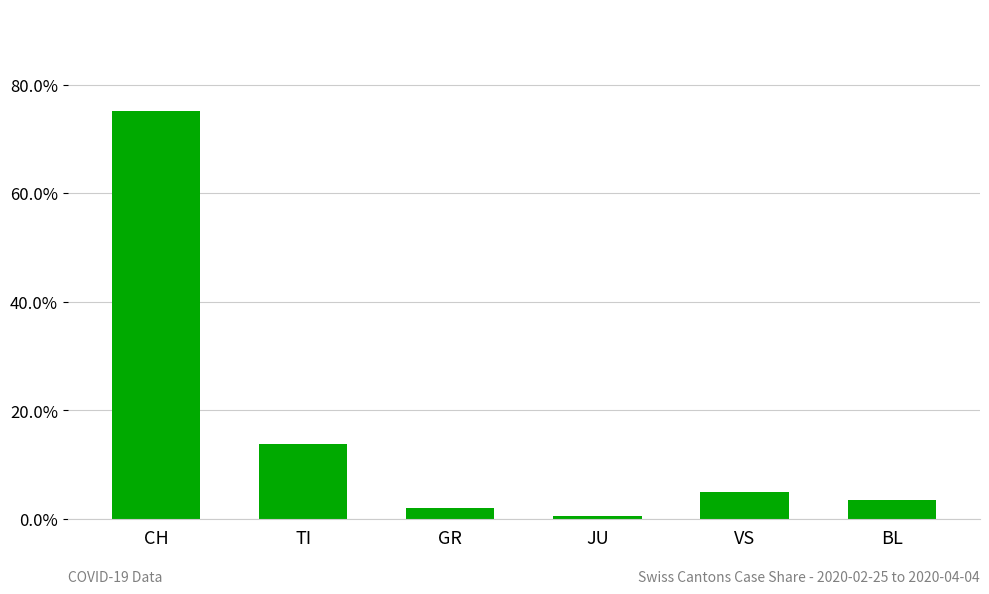

What is the difference between the values at JU and CH?

0.7